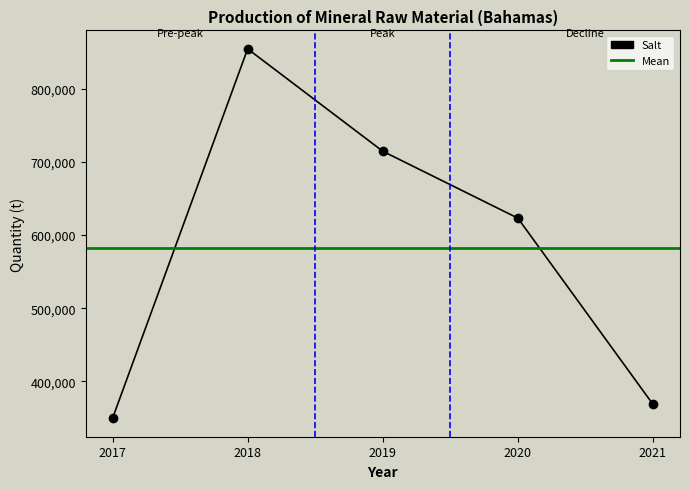

Does the chart display data point markers on the line(s)?

Yes